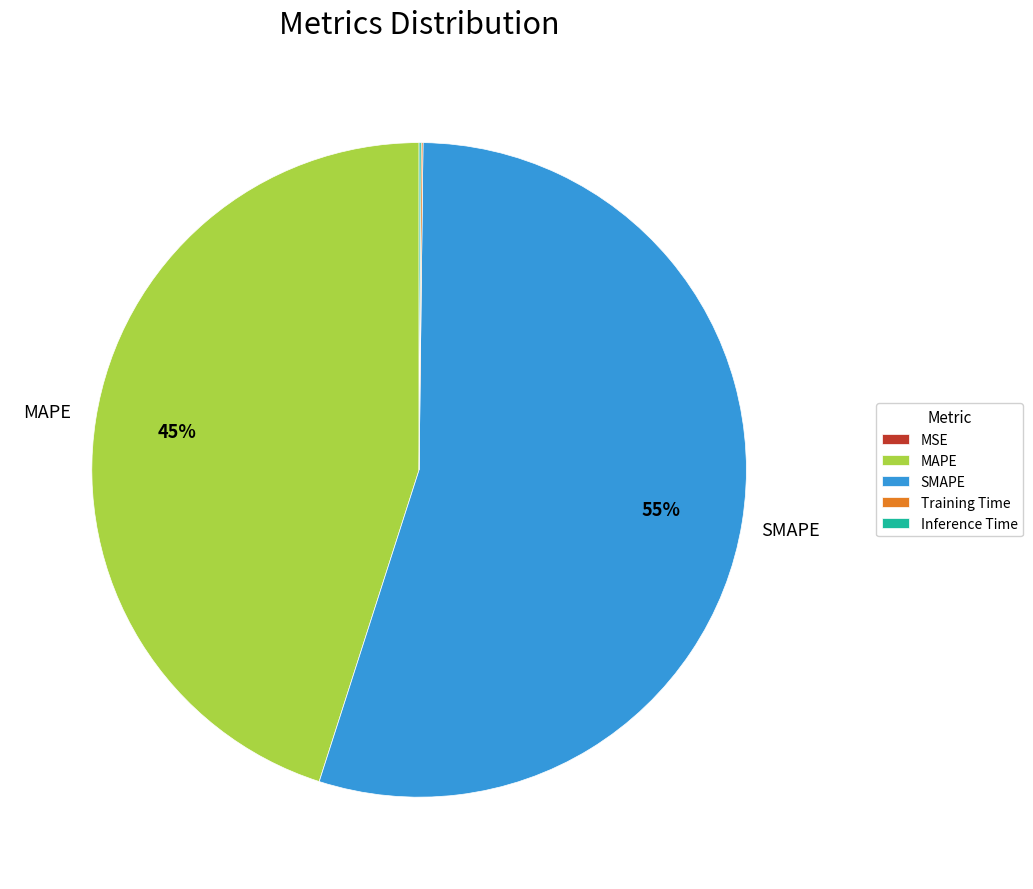

What is the ratio of the value at MAPE to the value at SMAPE?

0.8